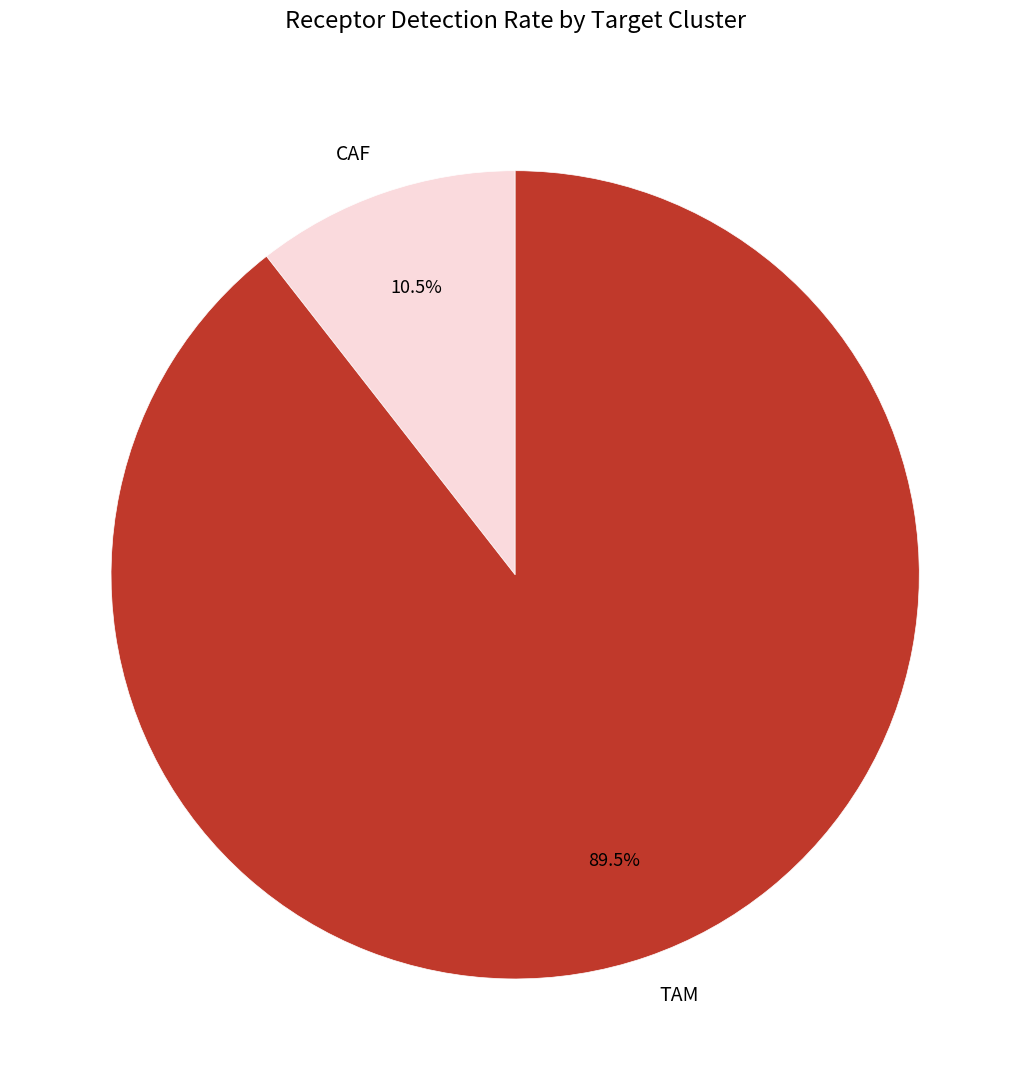

What is the majority slice?

TAM